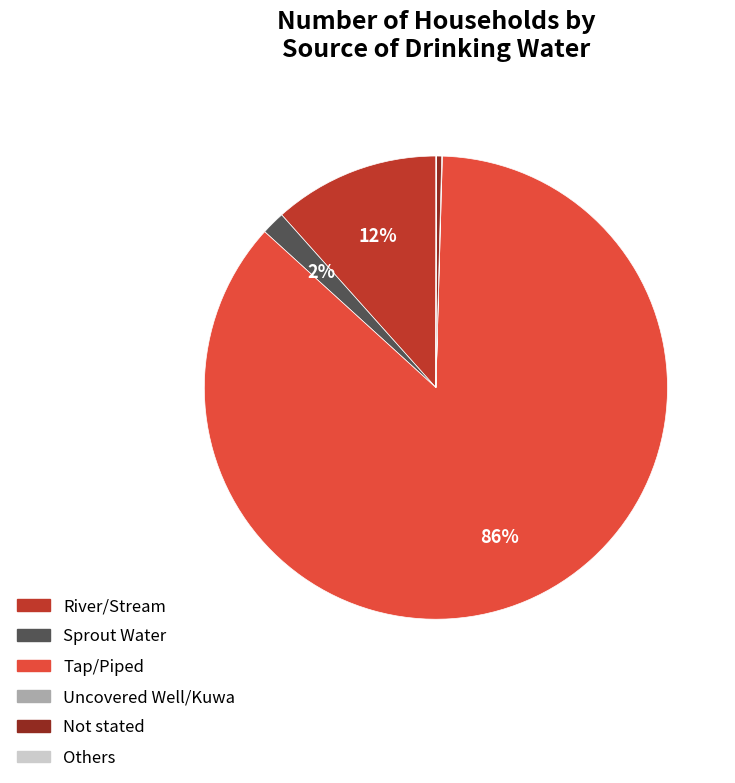

Which category has the biggest portion of the pie?

Tap/Piped